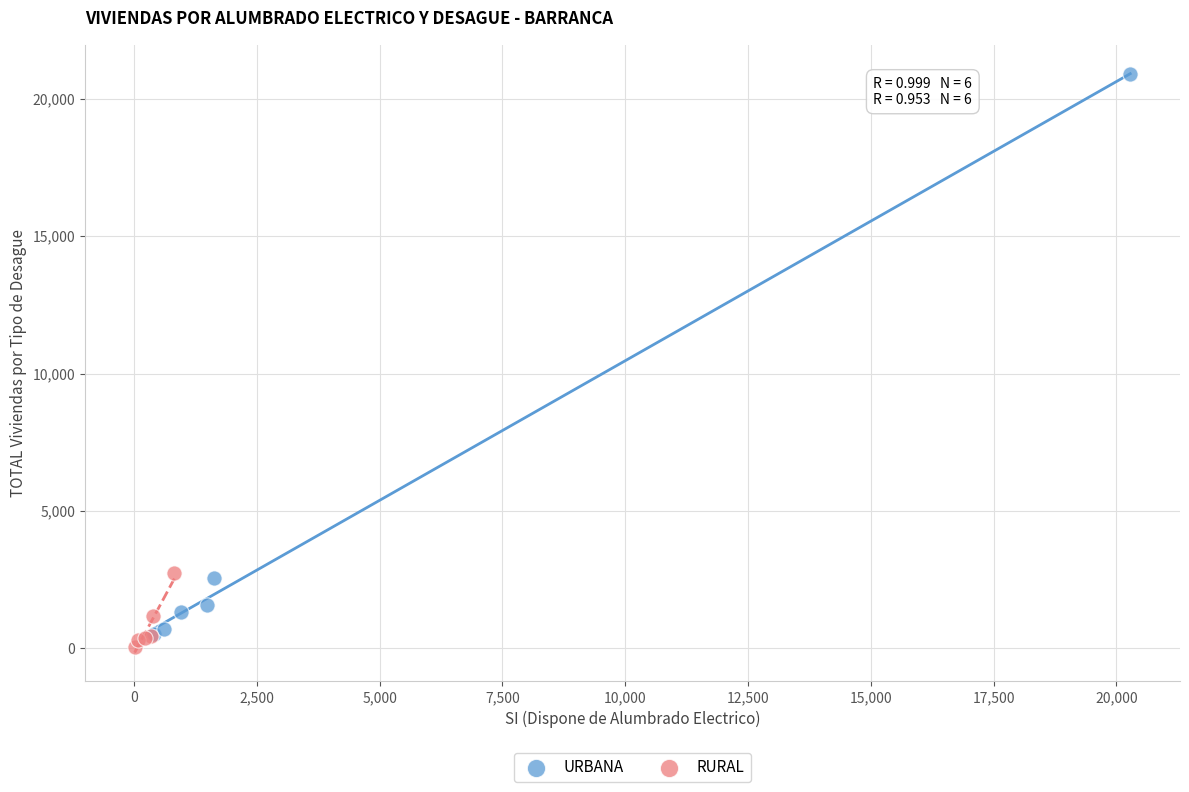

Which series has the widest spread of Y values?

URBANA